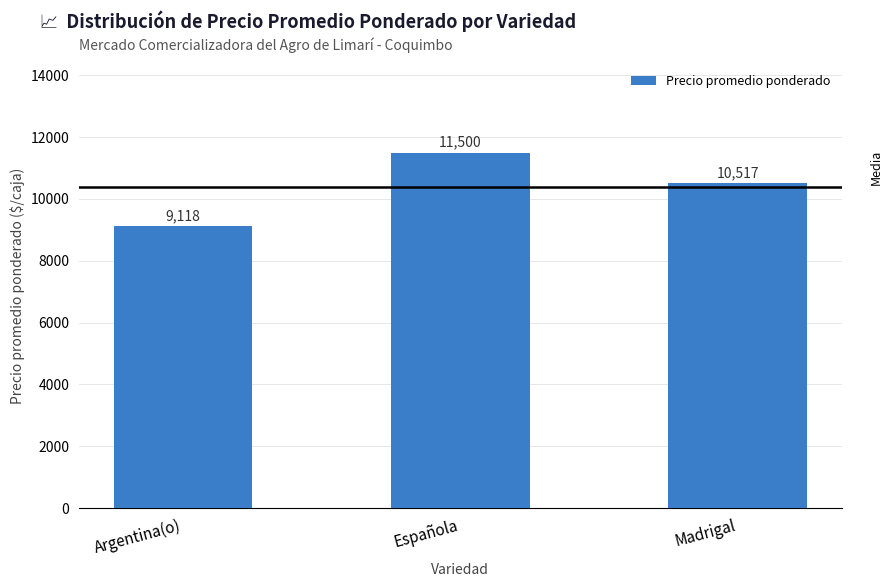

What is the label of the 1st bar from the right?

Madrigal